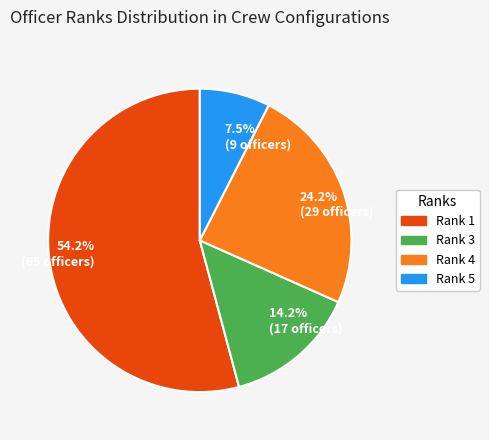

Which slice is the smallest?

7.5% (9 officers)